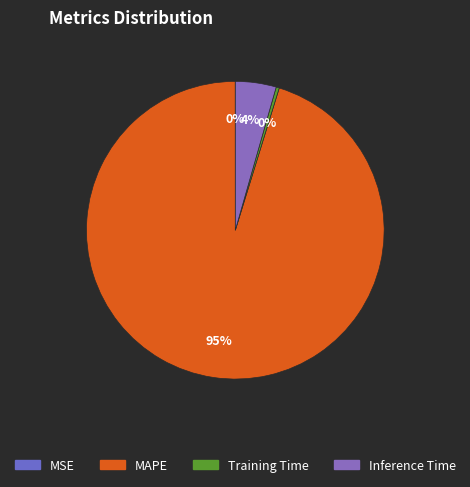

How many slices are in this pie chart?

4